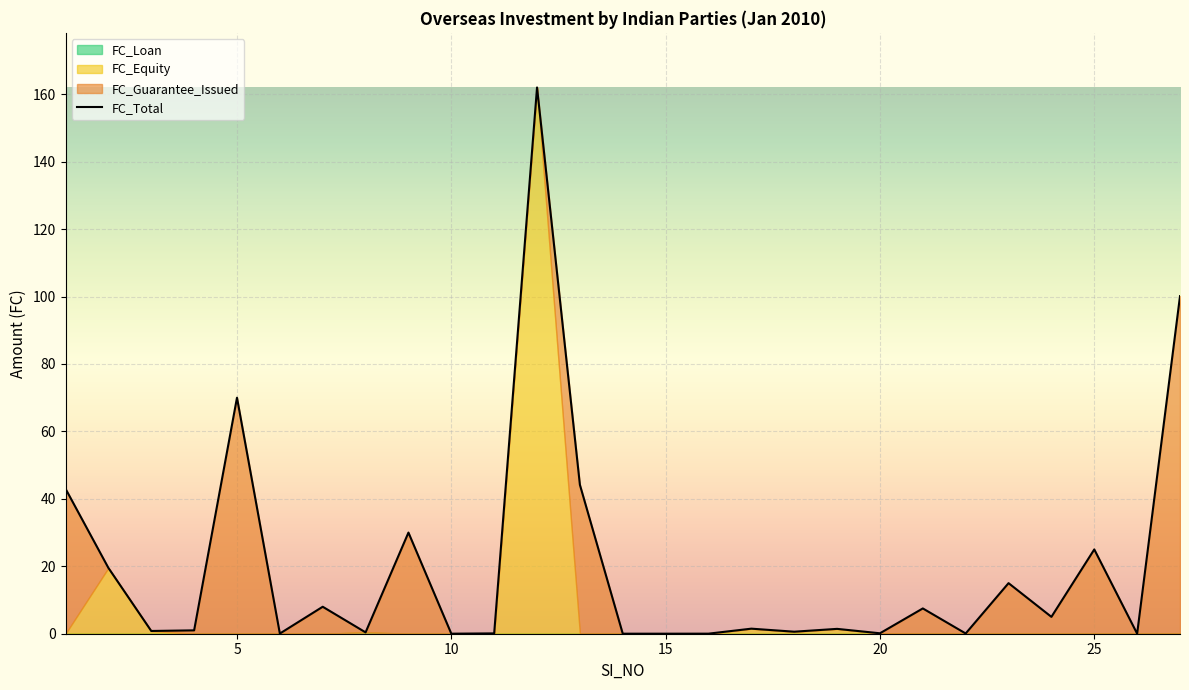

Where do FC_Guarantee_Issued and FC_Equity first cross each other?

1 and 2